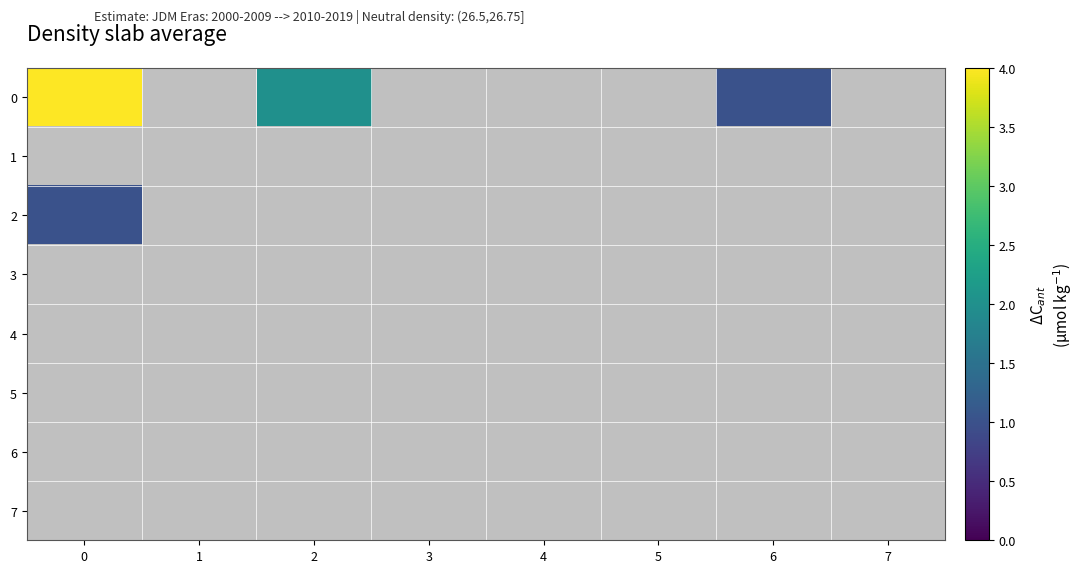

How many values in 0 are above zero?

3